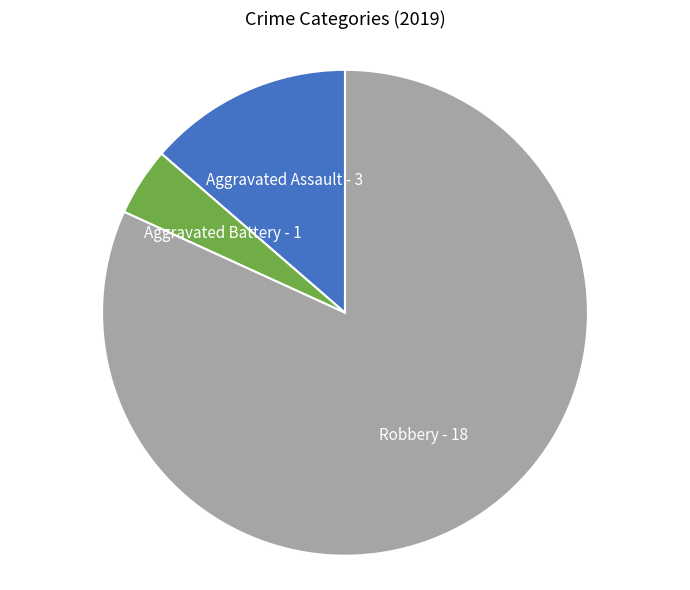

The Robbery slice represents 82% of the pie. True or false?

True